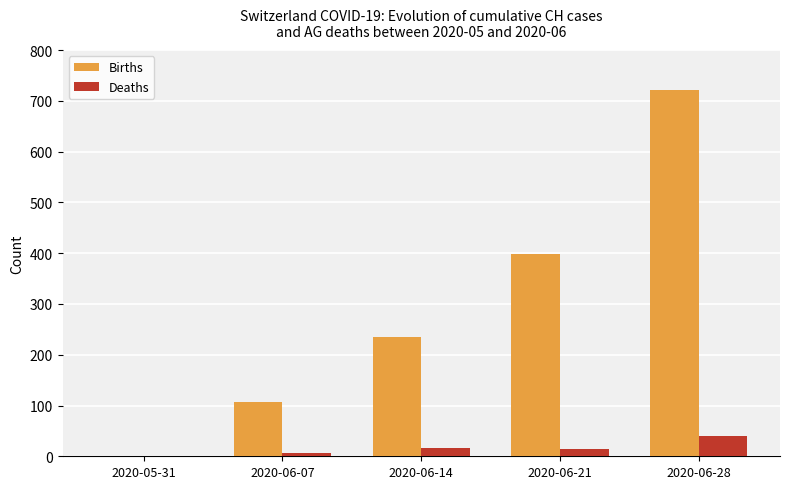

What is the total value across all series at 2020-06-14?

250